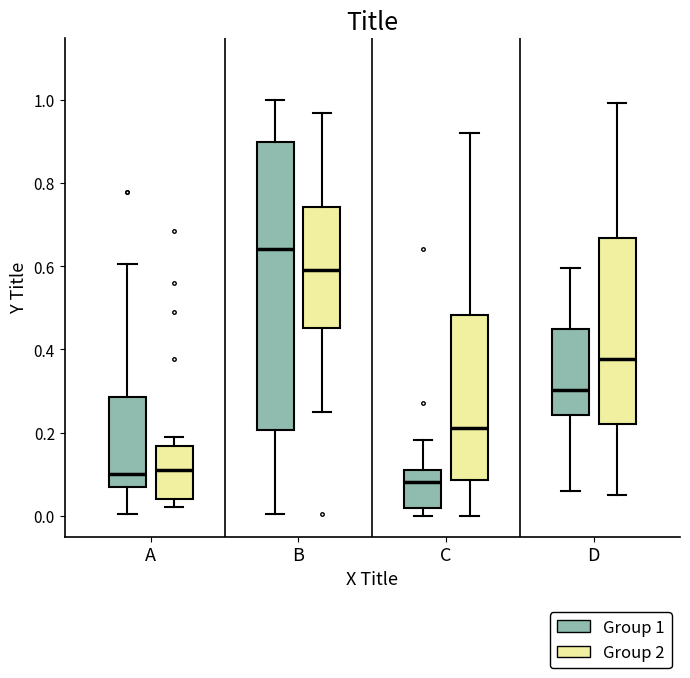

Reading left to right, read every box against the y-axis: the position of its median line, the range the box covers, and the ends of its whiskers. The values are not printed on the chart, so give them approximately, as read against the axis.

A (Group 1): median 0.10, box 0.06 to 0.28, whiskers 0.00 to 0.60
A (Group 2): median 0.12, box 0.04 to 0.16, whiskers 0.02 to 0.18
B (Group 1): median 0.64, box 0.20 to 0.90, whiskers 0.00 to 1.00
B (Group 2): median 0.60, box 0.46 to 0.74, whiskers 0.24 to 0.96
C (Group 1): median 0.08, box 0.02 to 0.10, whiskers 0.00 to 0.18
C (Group 2): median 0.22, box 0.08 to 0.48, whiskers 0.00 to 0.92
D (Group 1): median 0.30, box 0.24 to 0.44, whiskers 0.06 to 0.60
D (Group 2): median 0.38, box 0.22 to 0.66, whiskers 0.04 to 1.00